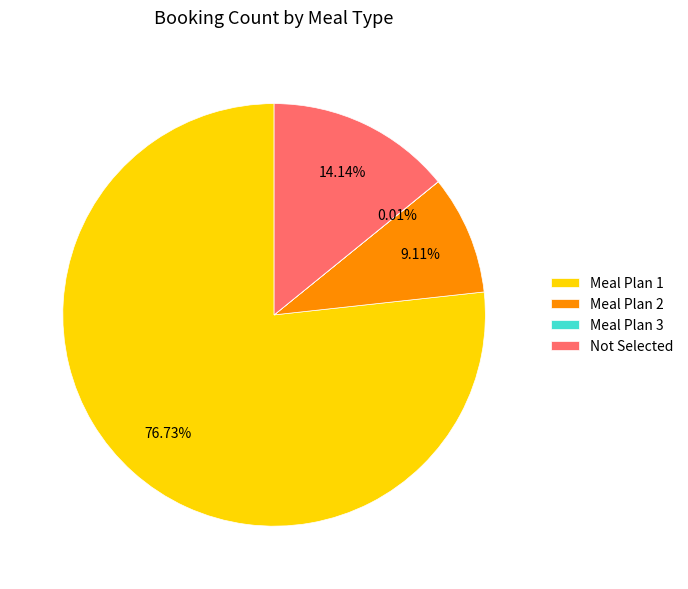

What is the total percentage of Not Selected and Meal Plan 1?

90.9%